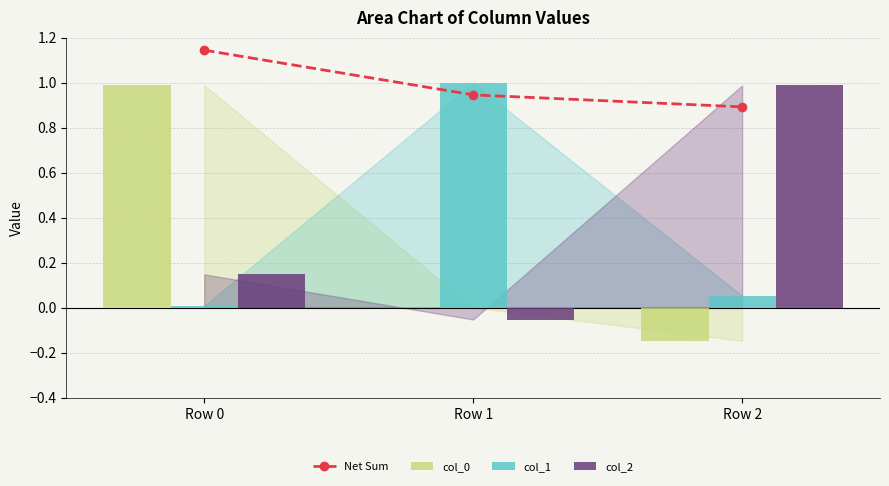

The value of col_2 at Row 0 is 0.2. True or false?

False